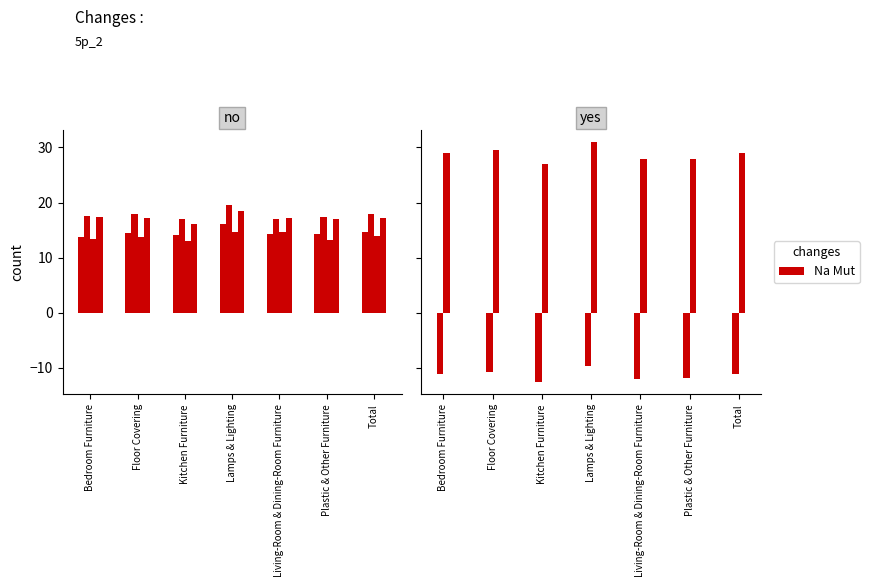

Which has a higher value, Lamps & Lighting or Kitchen Furniture?

Lamps & Lighting